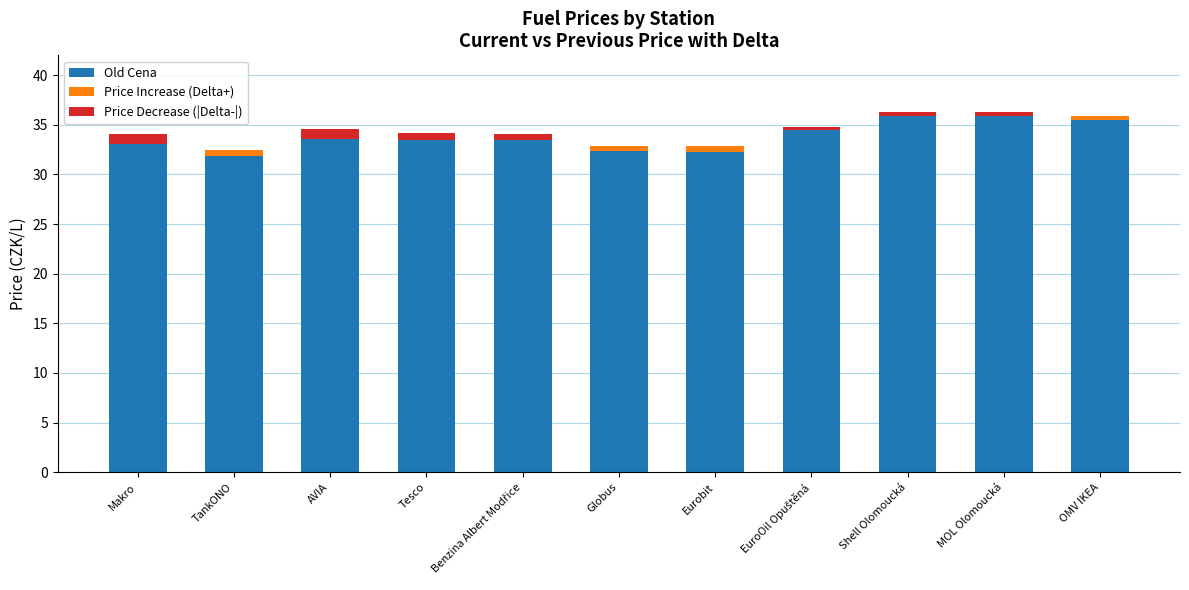

Read the Price Decrease (|Delta-|) value at Makro.

1.0